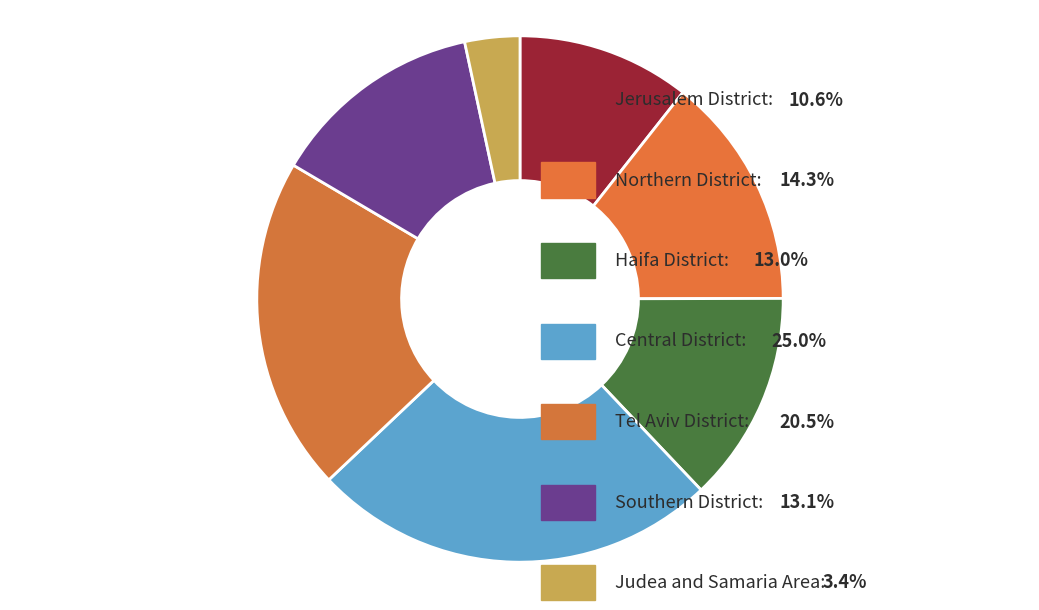

Which category has the biggest portion of the pie?

Central District